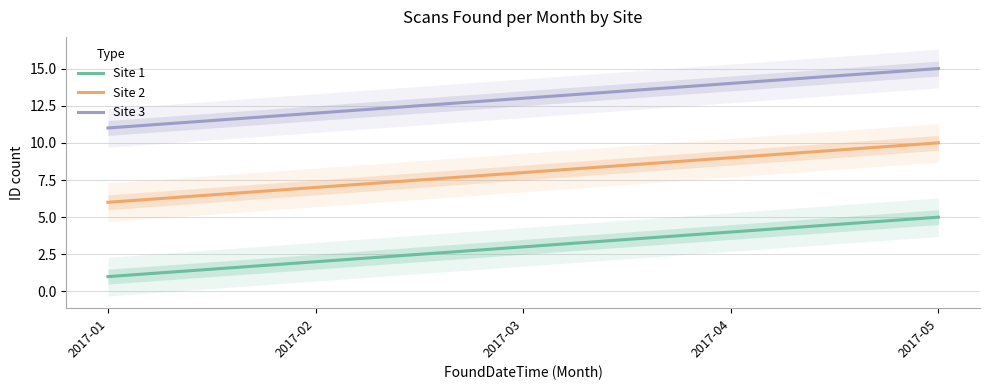

What is the approximate value of Site 3 at 2017-01?

11